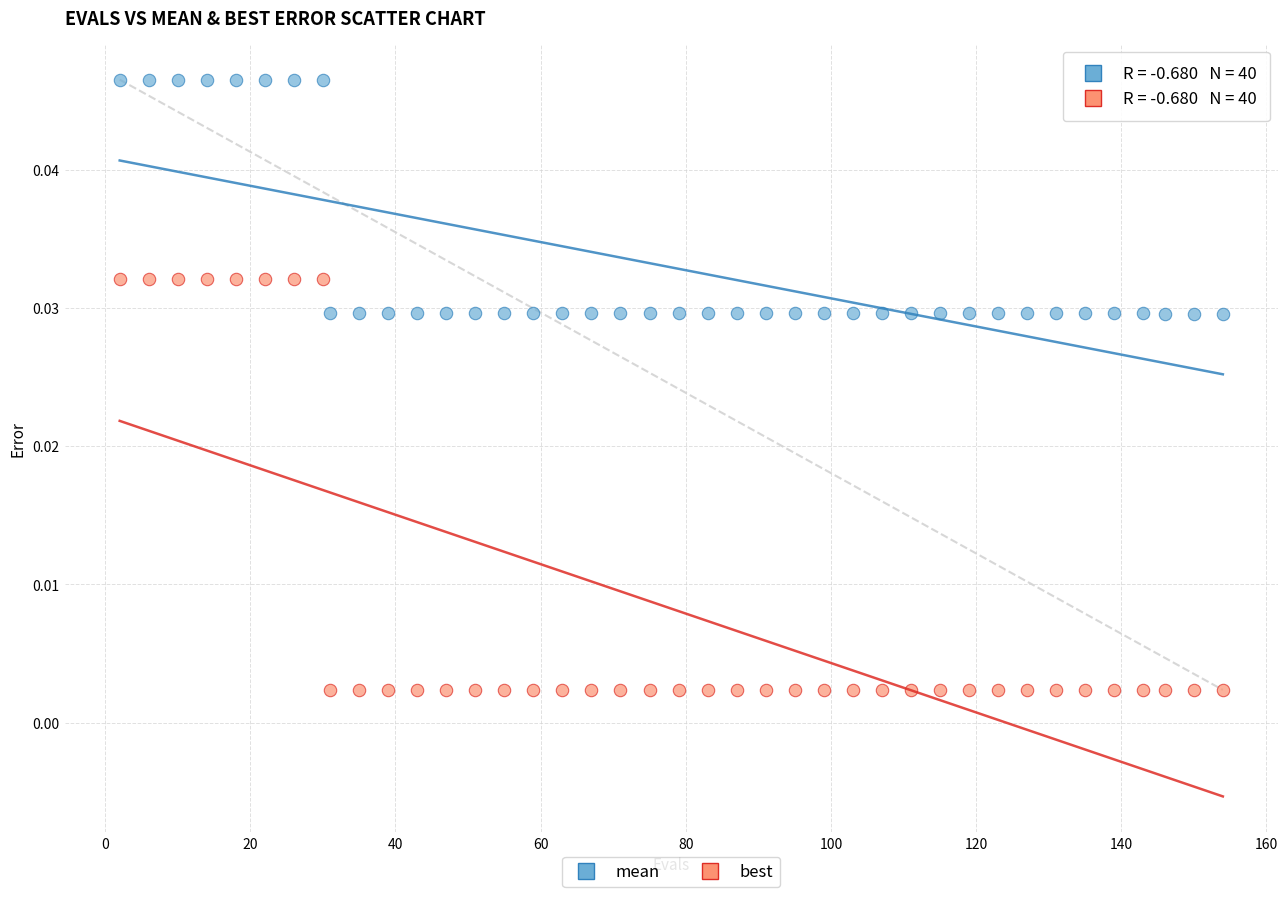

What is the X range (max minus min) for the scatter plot?

152.0